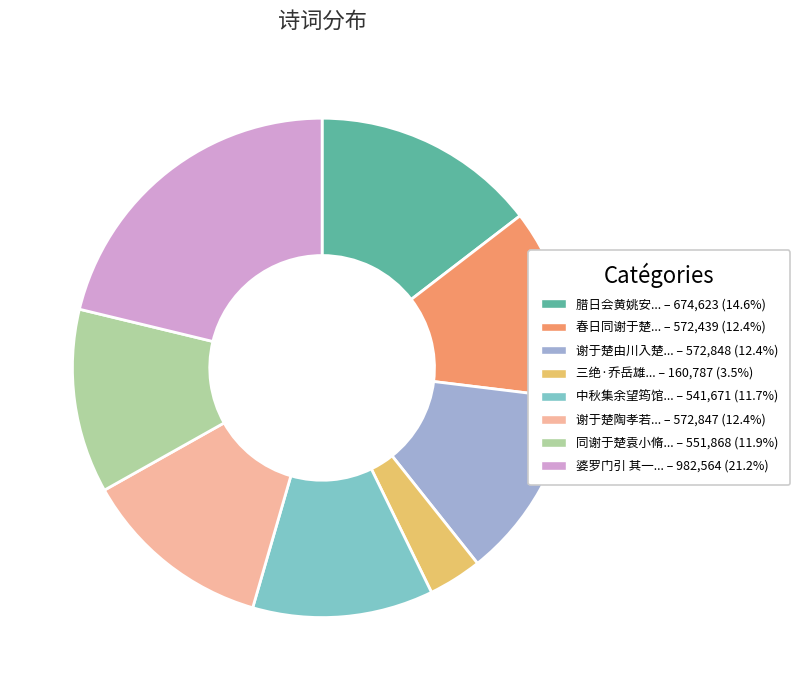

Does any single category account for the majority?

No